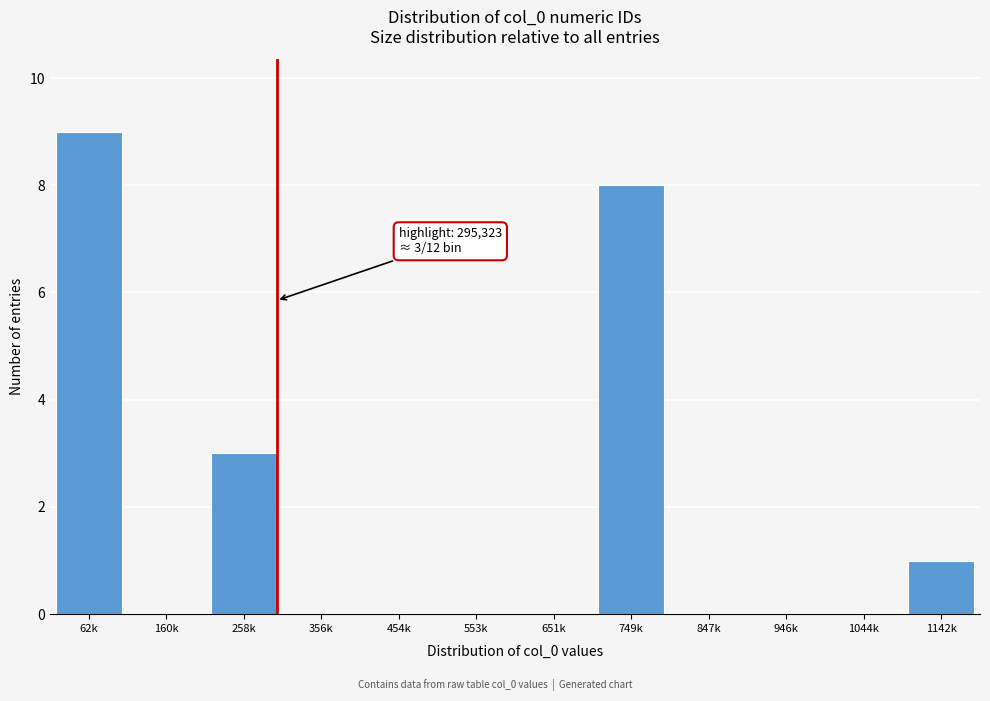

Reading left to right, extract all data points from this chart.

62k=9	160k=0	258k=3	356k=0	454k=0	553k=0	651k=0	749k=8	847k=0	946k=0	1044k=0	1142k=1